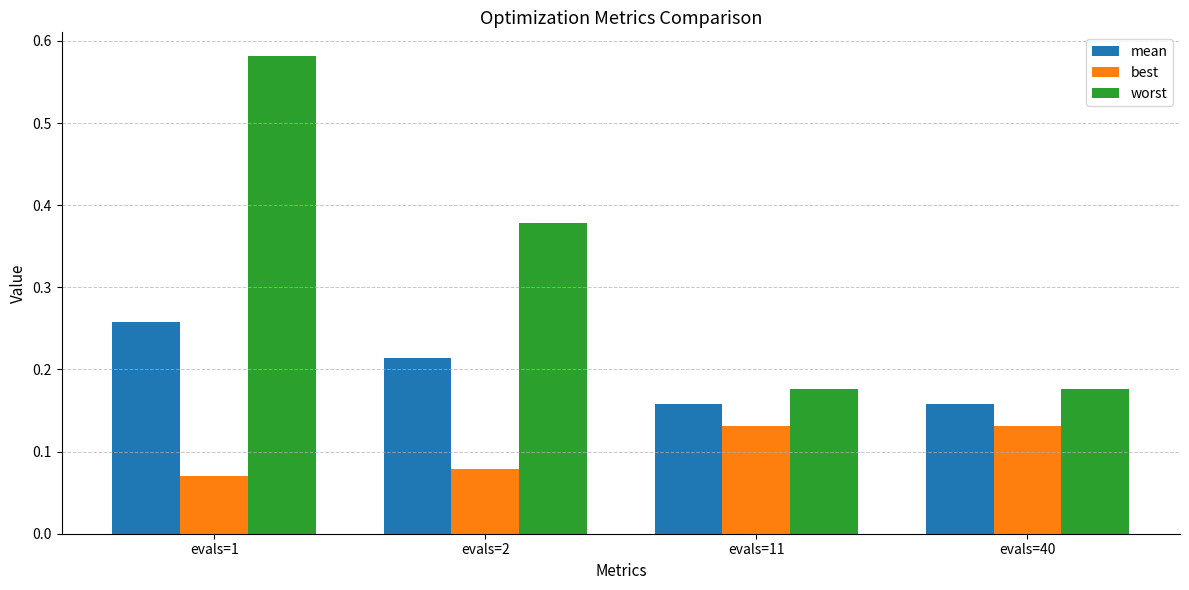

Is it true that mean equals 0.3 at evals=2?

False